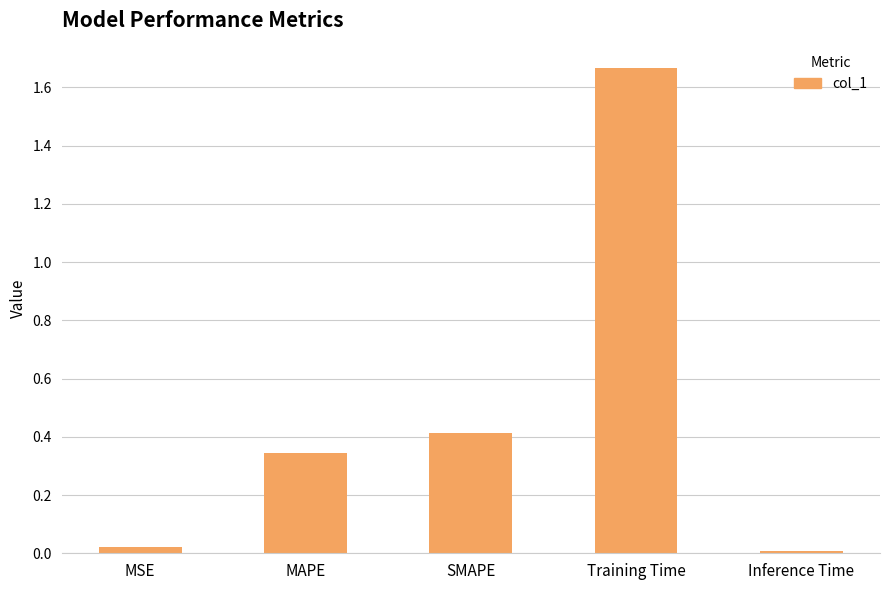

List the labels in order of value, largest first.

Training Time, SMAPE, MAPE, MSE, Inference Time